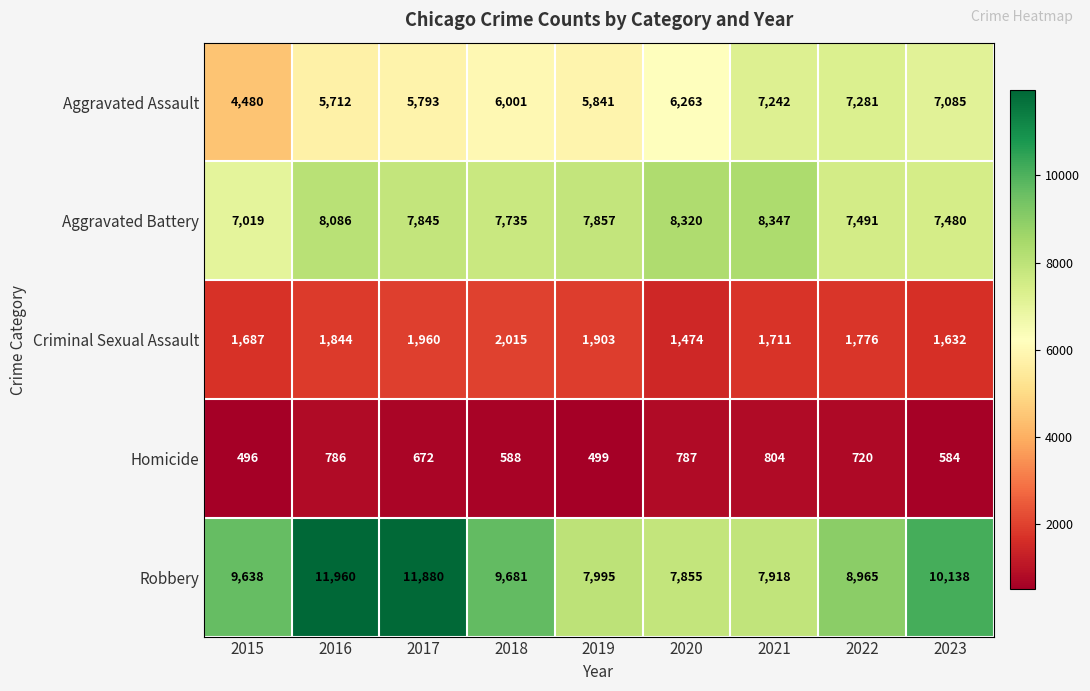

List the series in order of their peak value, highest first.

Robbery, Aggravated Battery, Aggravated Assault, Criminal Sexual Assault, Homicide